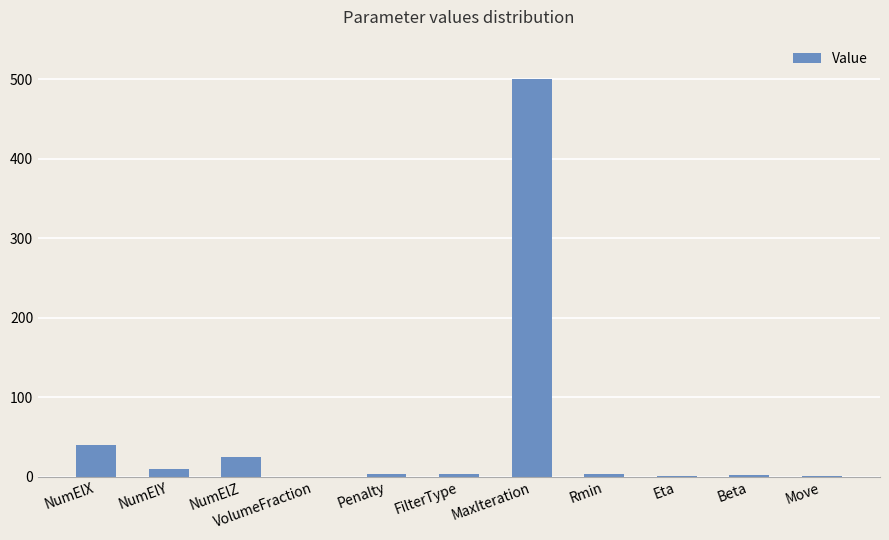

Between NumElY and MaxIteration, which is larger?

MaxIteration